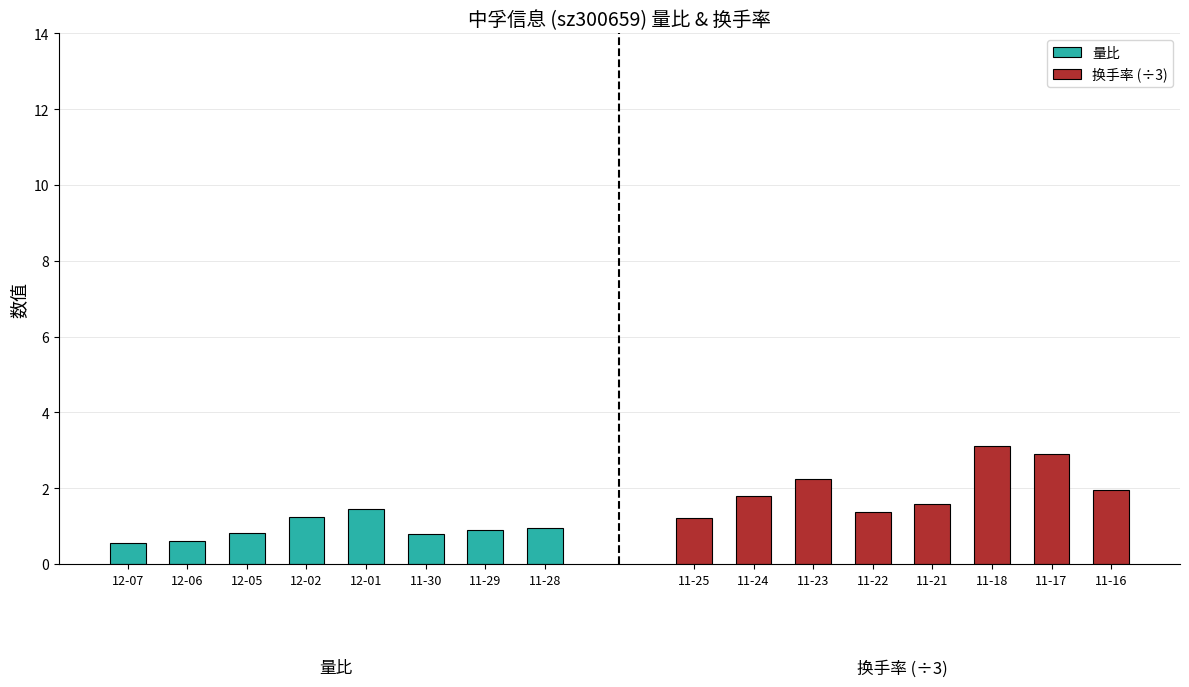

Which series has the largest total across all categories?

换手率 (÷3)